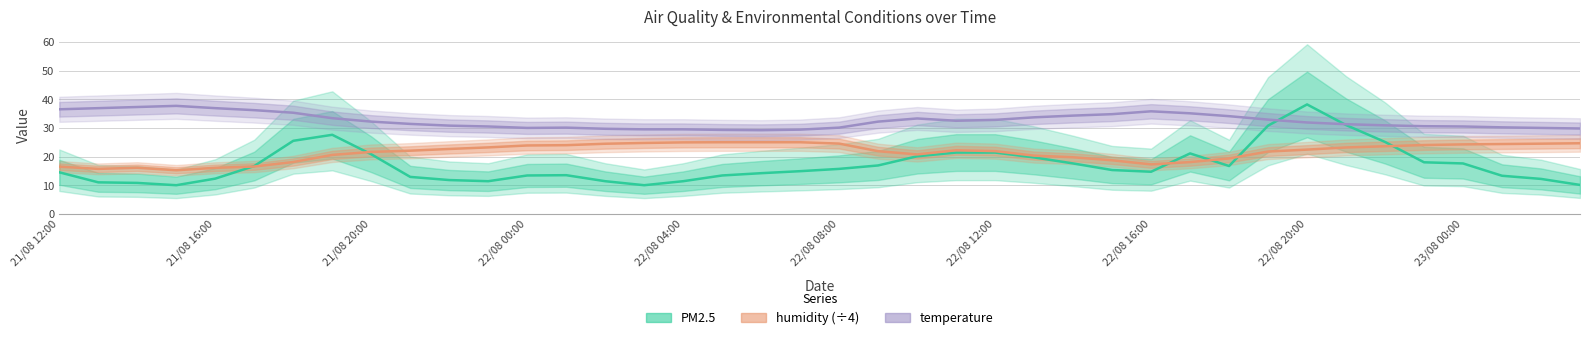

True or false: temperature and humidity intersect in this chart.

False